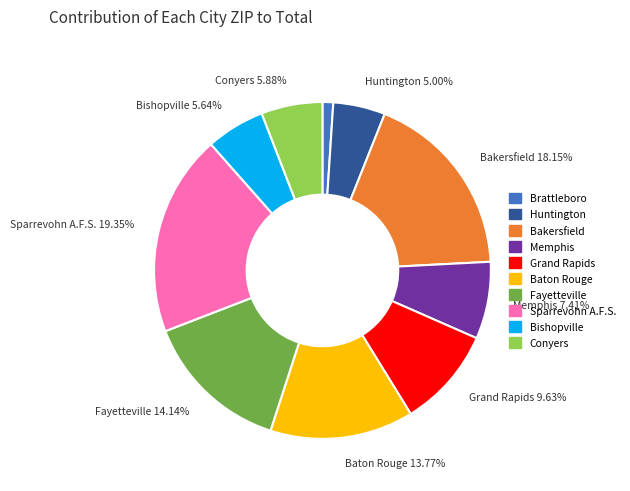

Is there any slice that represents more than half of the pie?

No